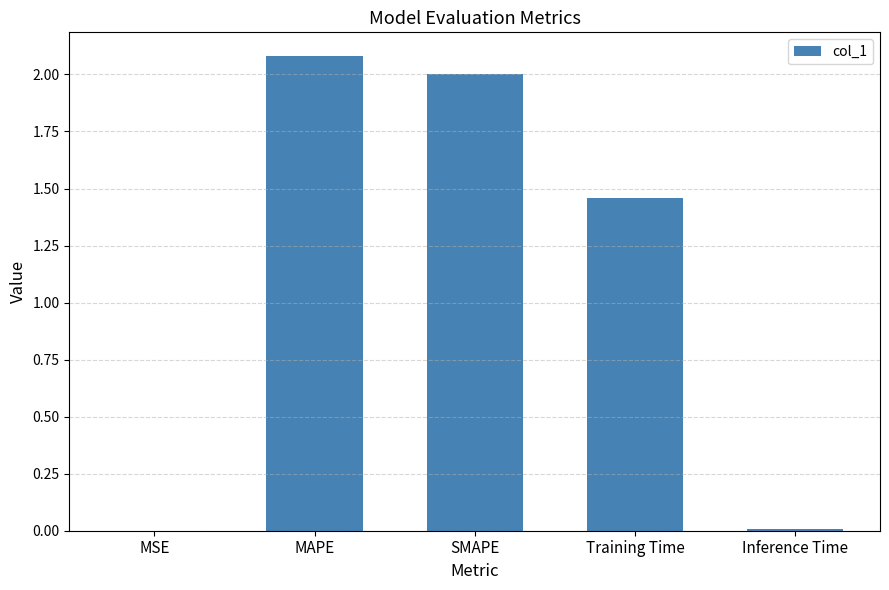

Which label corresponds to the largest value in the chart?

MAPE